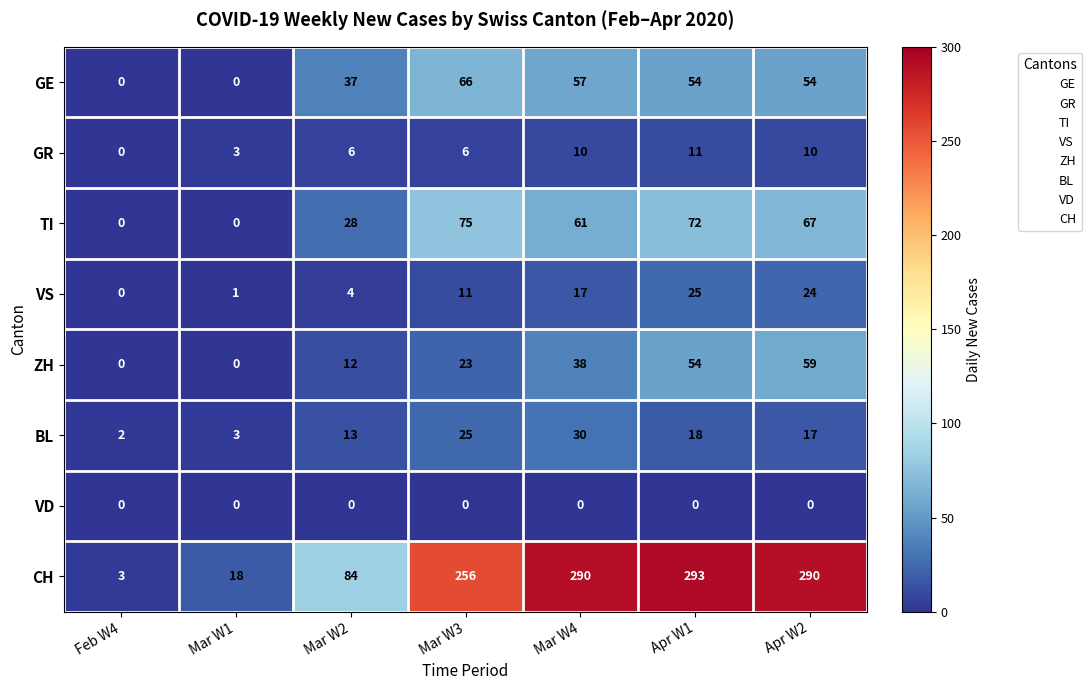

Which category has the highest value in the CH series?

Apr W1